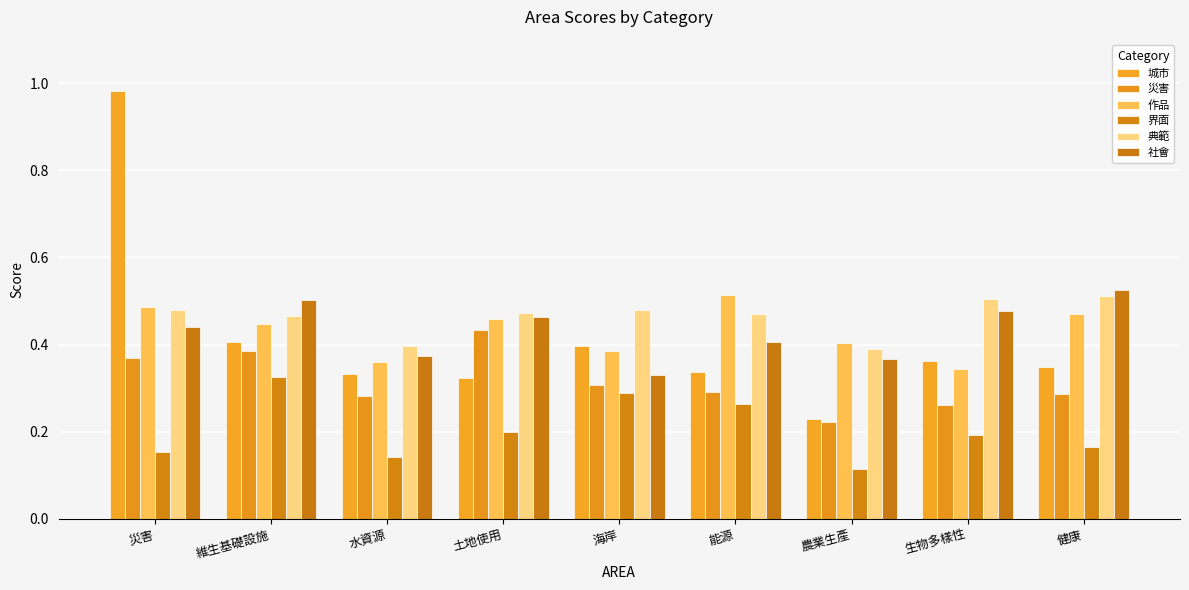

What is the lowest value of the 界面 series?

0.1